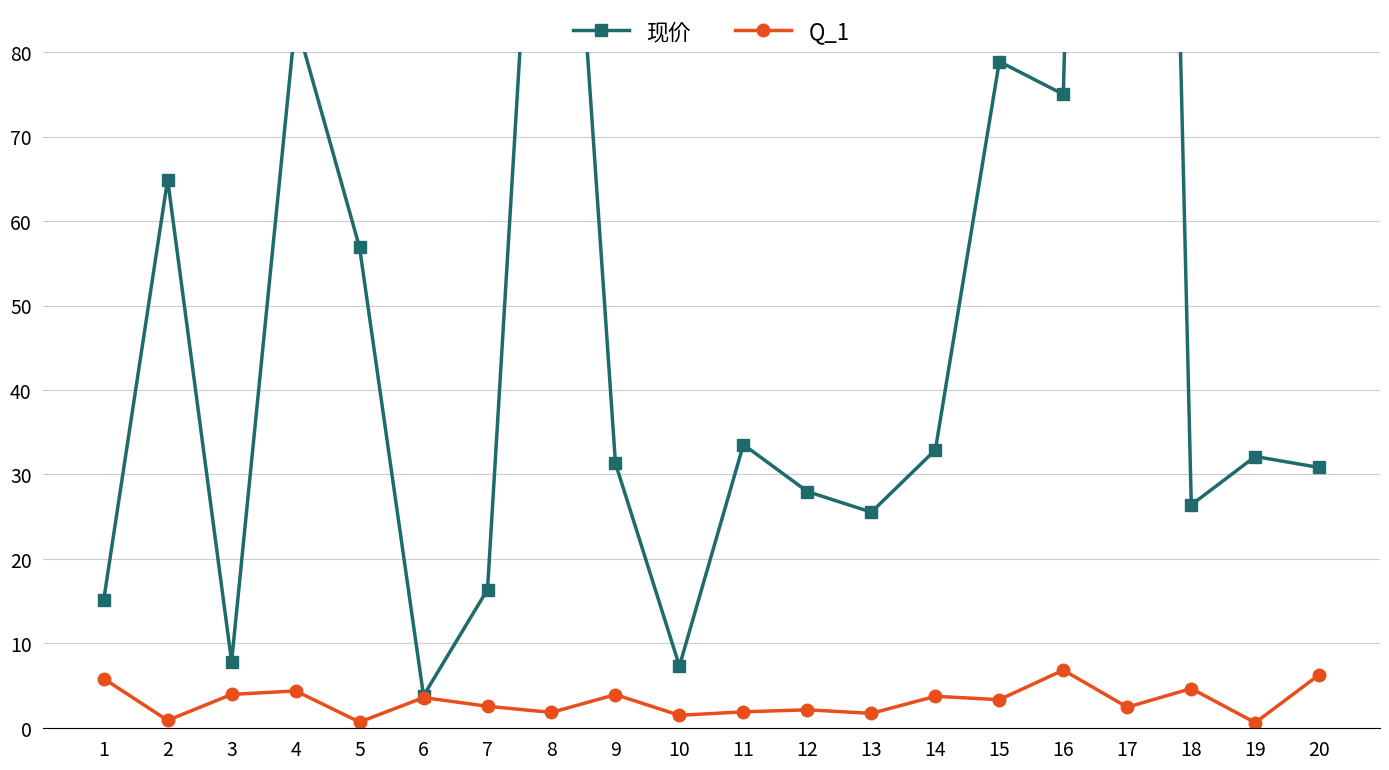

Where does the Q_1 series first go above 3?

1